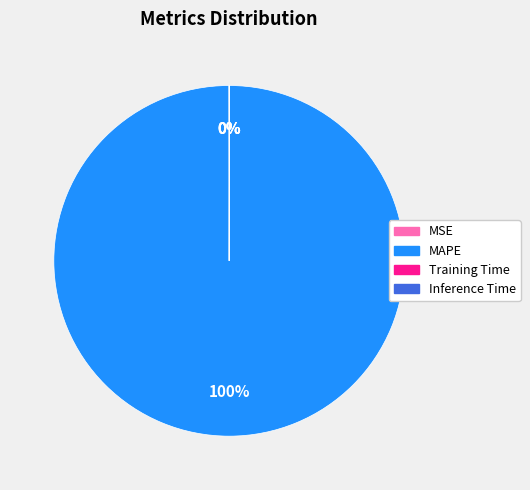

Which category has the biggest portion of the pie?

MAPE